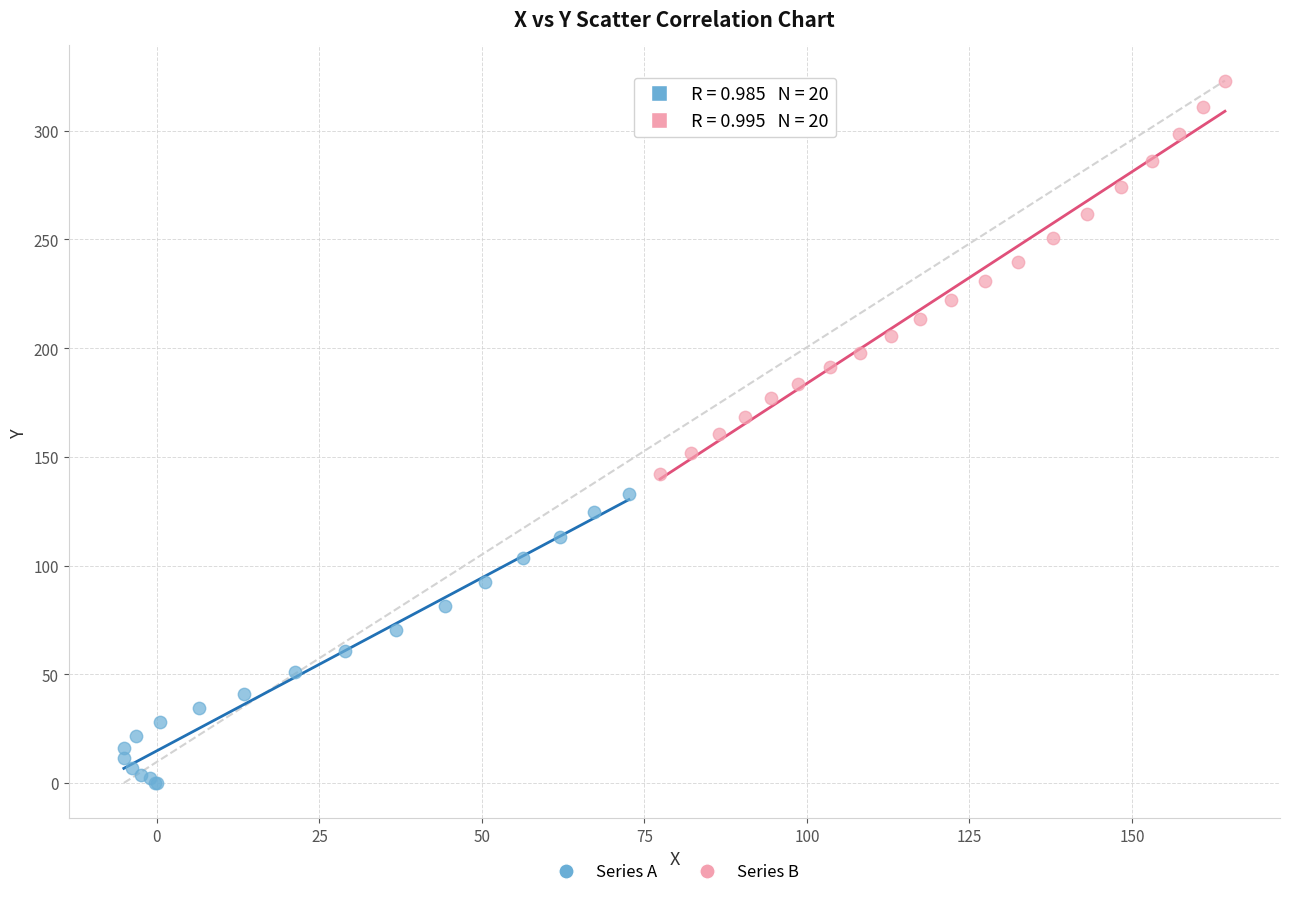

What are all the series names shown in the legend?

Series A, Series B